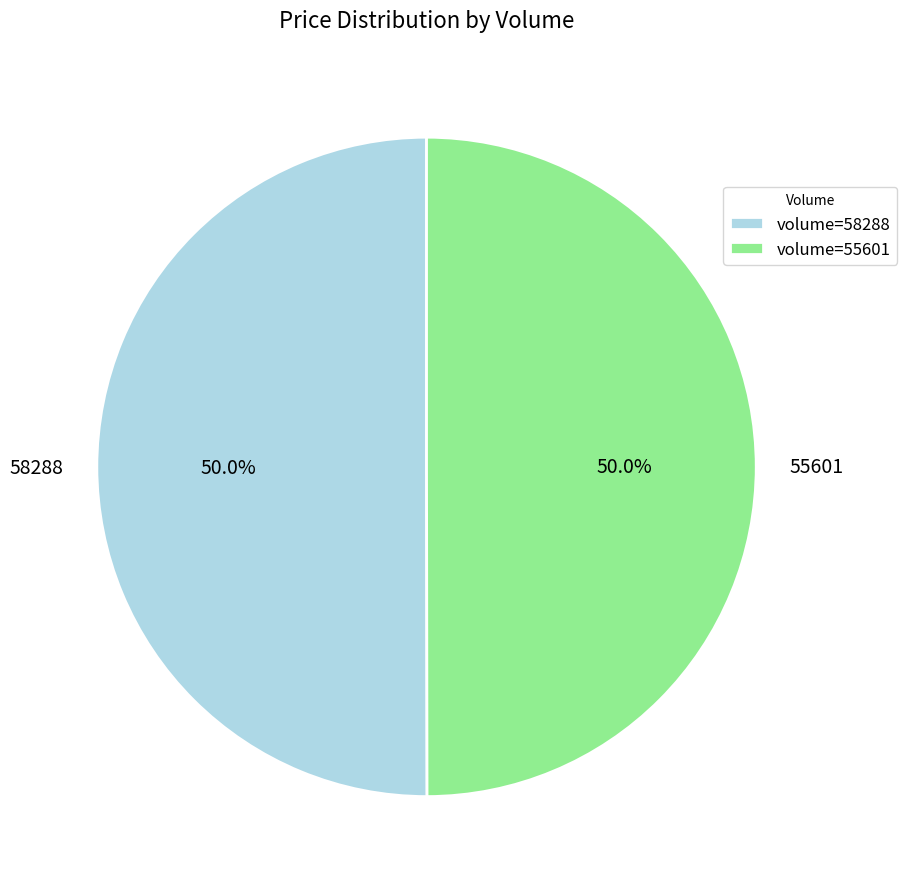

What portion of the pie excludes 58288?

50.0%